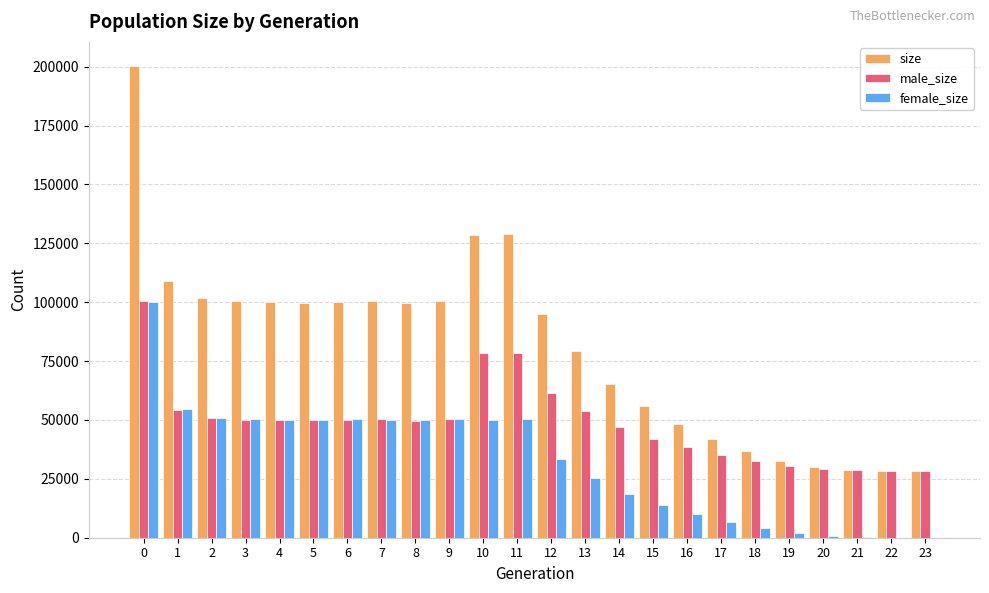

The value of size at 14 is 65429. True or false?

True